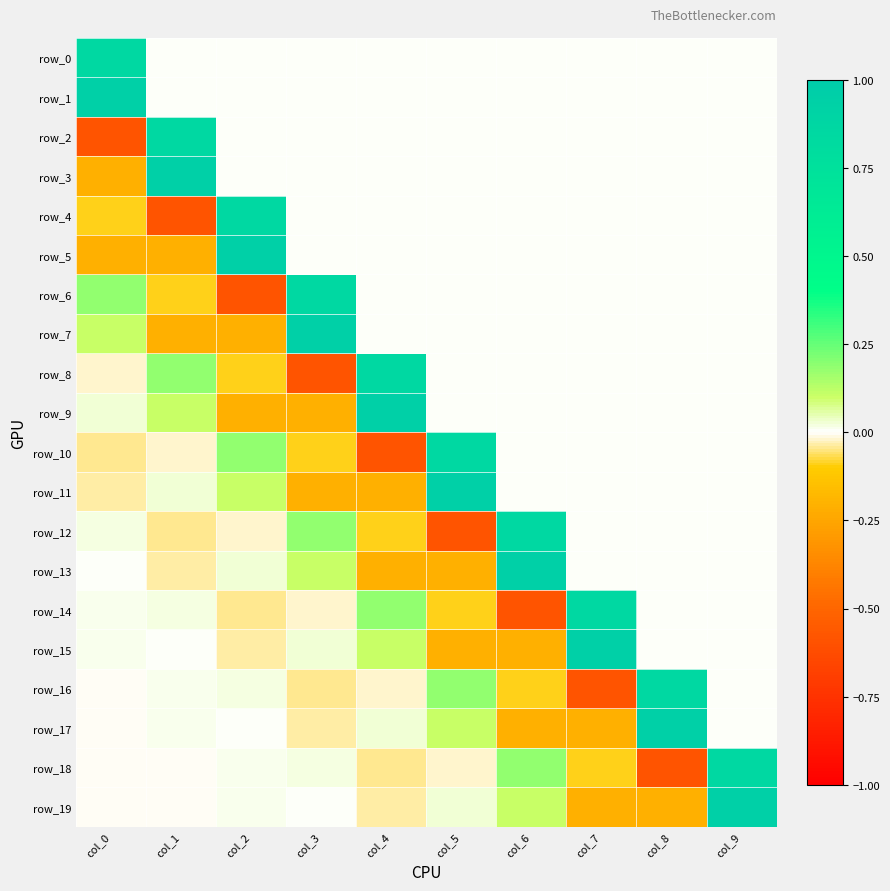

Which series has the largest total across all categories?

row_1